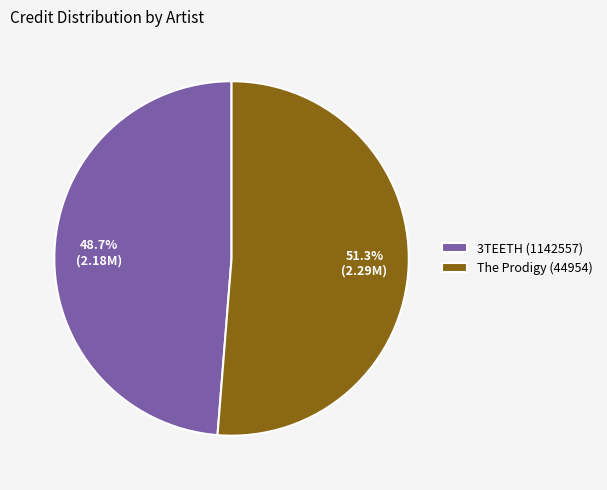

To the nearest percent, what percentage of the pie is The Prodigy (44954)?

51%